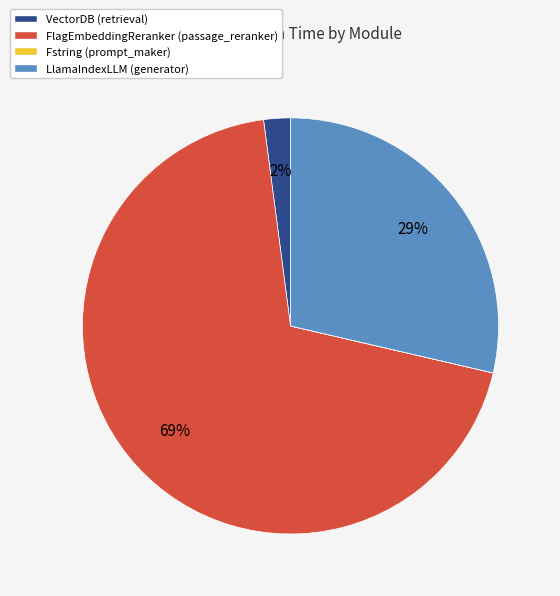

Combined, do VectorDB (retrieval) and FlagEmbeddingReranker (passage_reranker) account for over 50%?

Yes